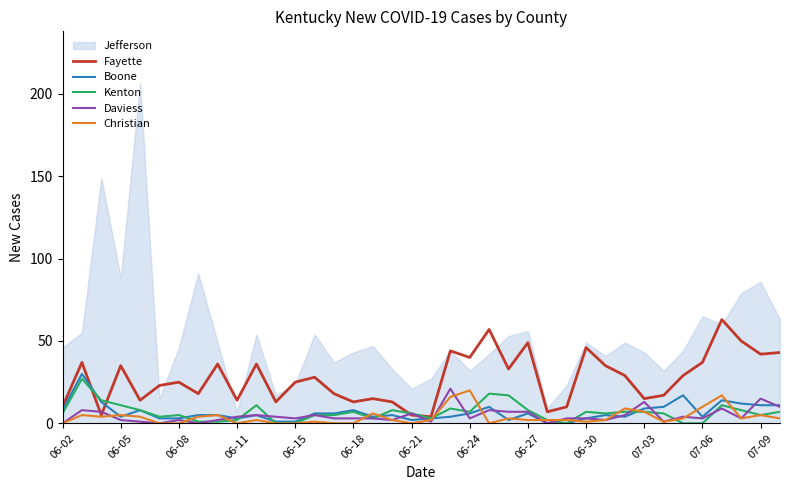

In Boone, how many points are higher than both neighbors (excluding endpoints)?

10